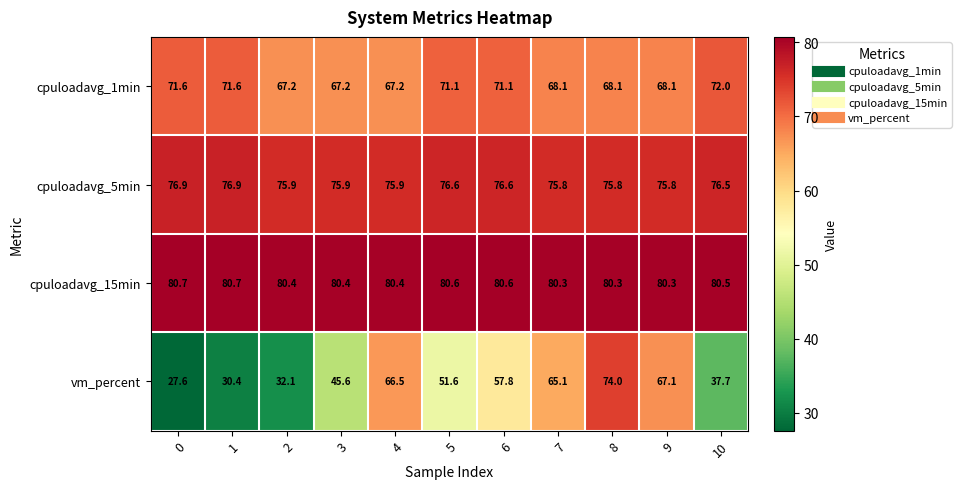

The cpuloadavg_5min series shows 75.9 at 4. True or false?

True